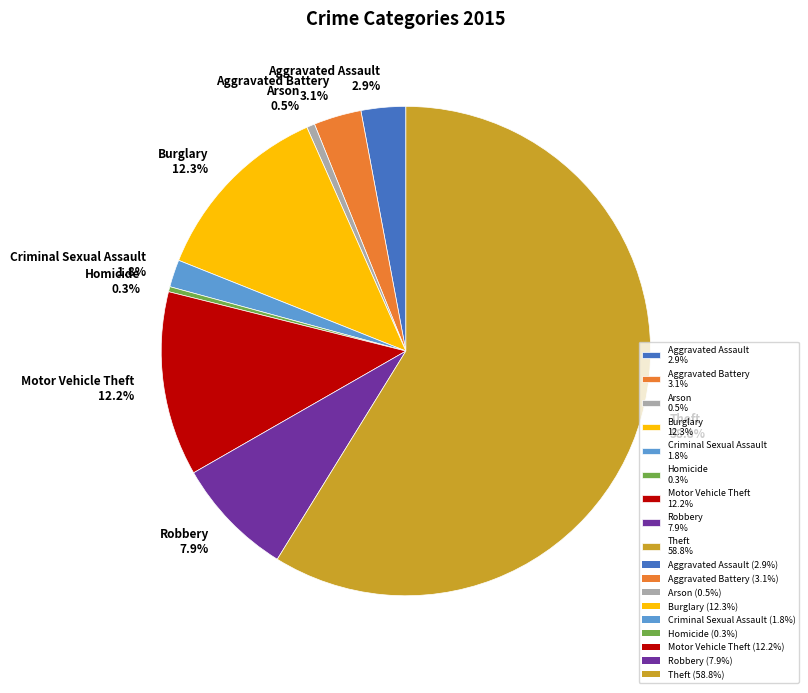

How many slices are in this pie chart?

9